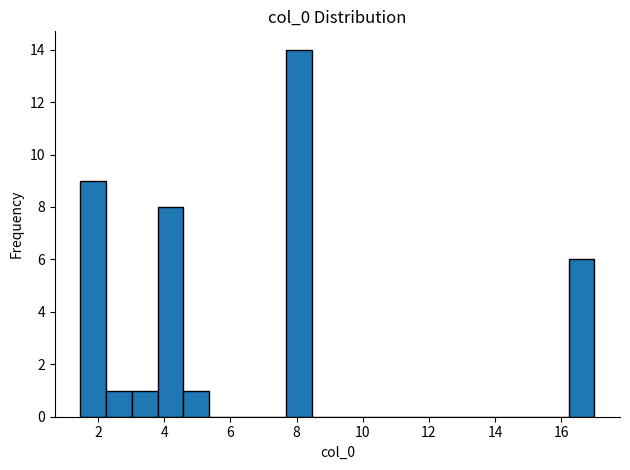

Read against the x-axis, roughly where is the centre of the tallest bar?

8.0